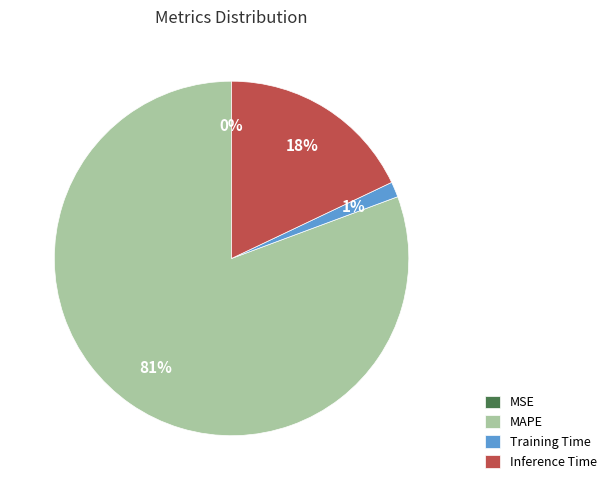

Which category accounts for the majority?

MAPE